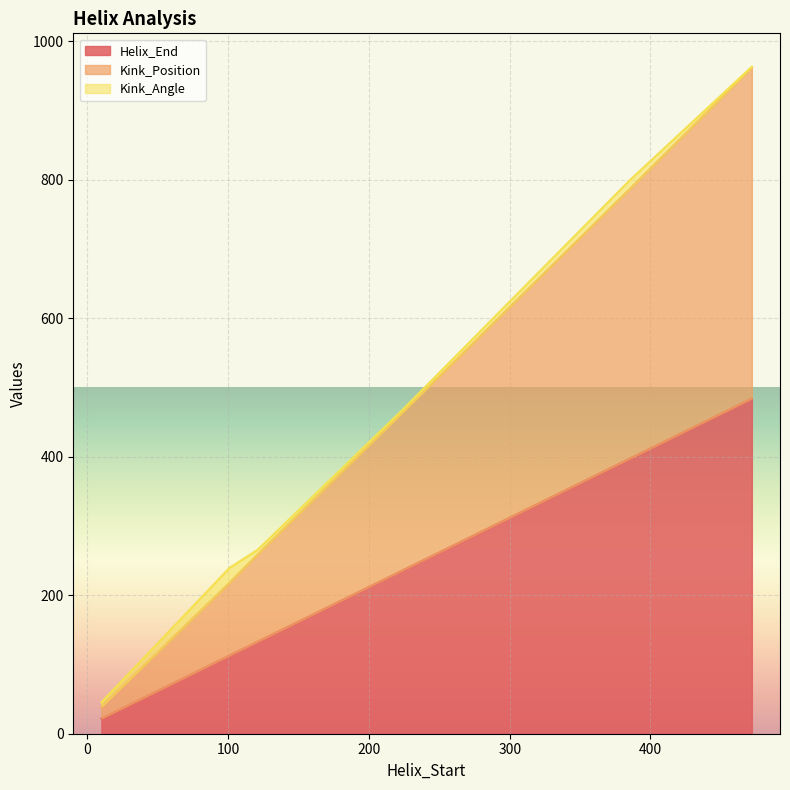

What is the maximum value for Helix_End?

484.0